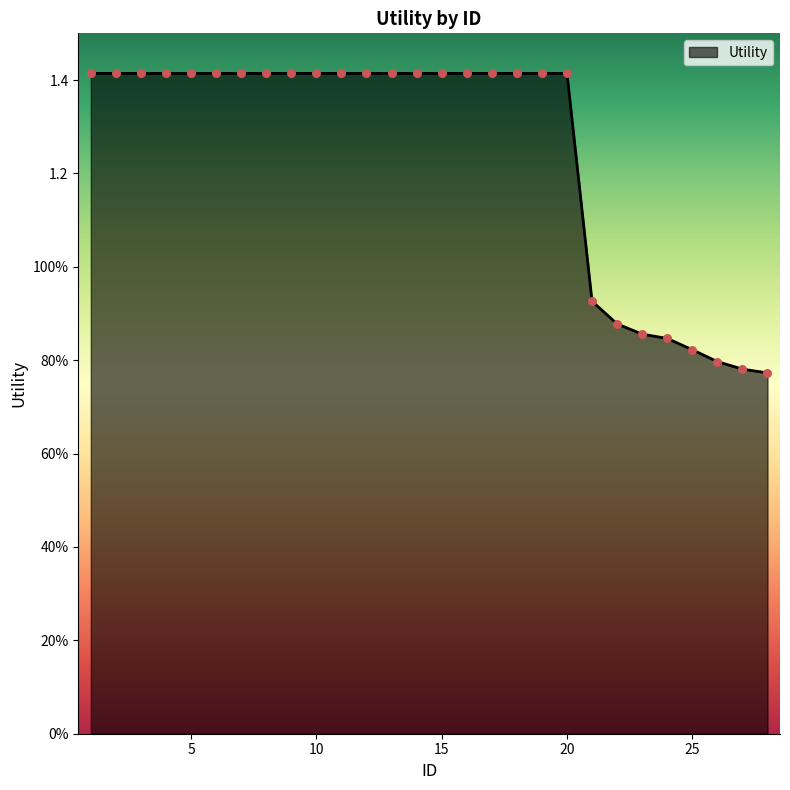

Is this an area chart (filled region under the line)?

Yes